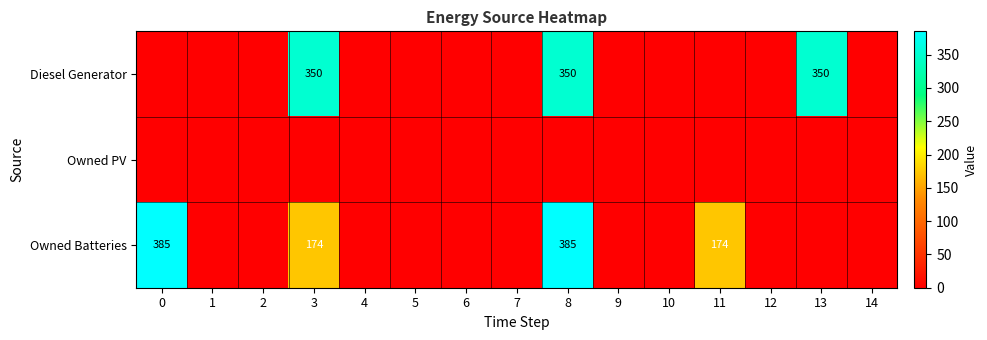

How many categories are shown in the chart?

15